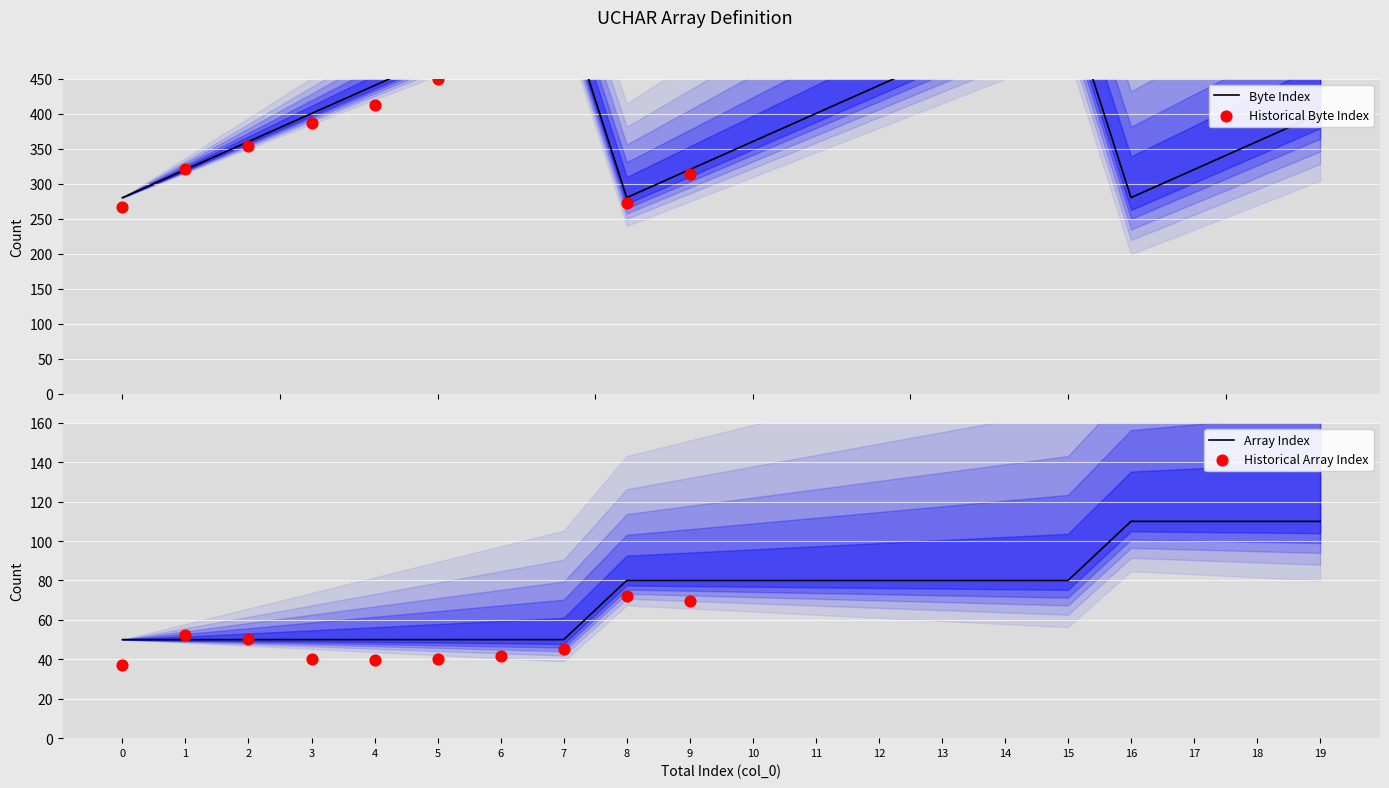

Which series reaches the minimum Y coordinate?

array_index